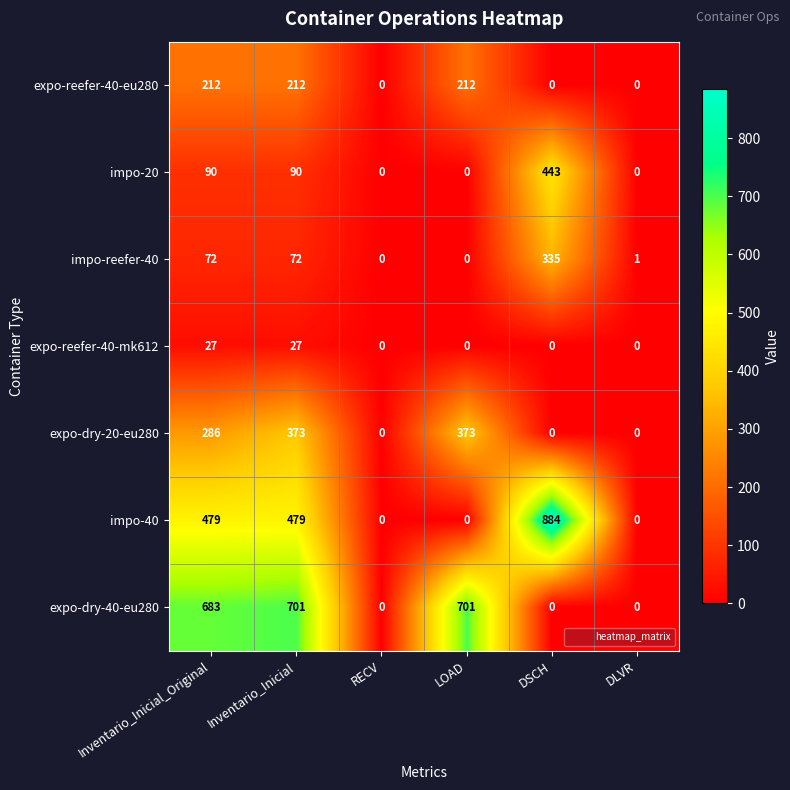

Which label corresponds to the largest value in the chart?

DSCH